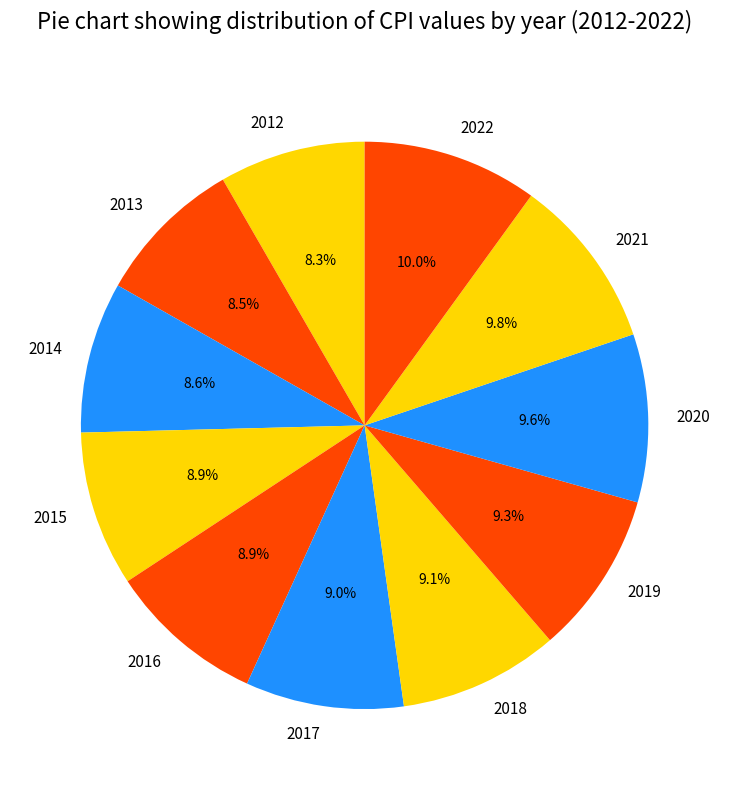

Does any single category account for the majority?

No